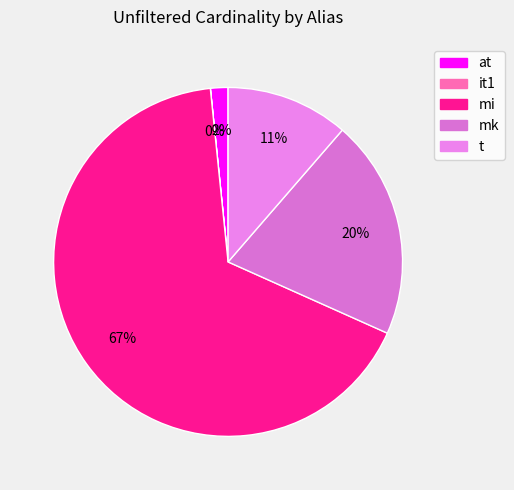

What percentage is the t slice, to the nearest percent?

11%